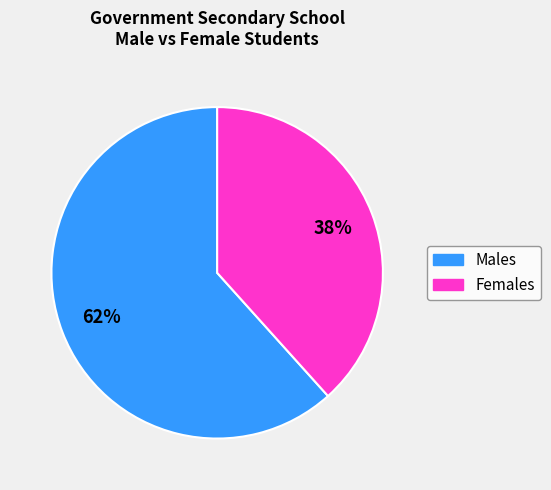

Is there a majority slice in this chart?

Yes